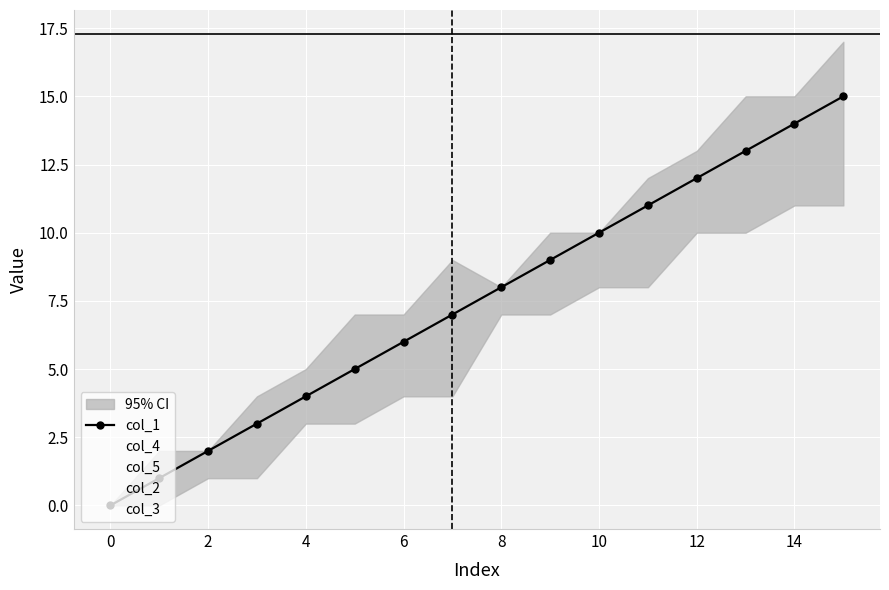

Reading left to right, extract all data points from this chart.

col_1: 0	1	2	3	4	5	6	7	8	9	10	11	12	13	14	15
col_4: 0	1	0	1	0	1	0	1	0	1	0	1	0	1	0	1
col_5: 0	0	0	0	1	1	1	1	0	0	0	0	1	1	1	1
col_2: 0	0	0	0	0	0	0	0	1	1	1	1	1	1	1	1
col_3: 0	0	1	1	0	0	1	1	0	0	1	1	0	0	1	1